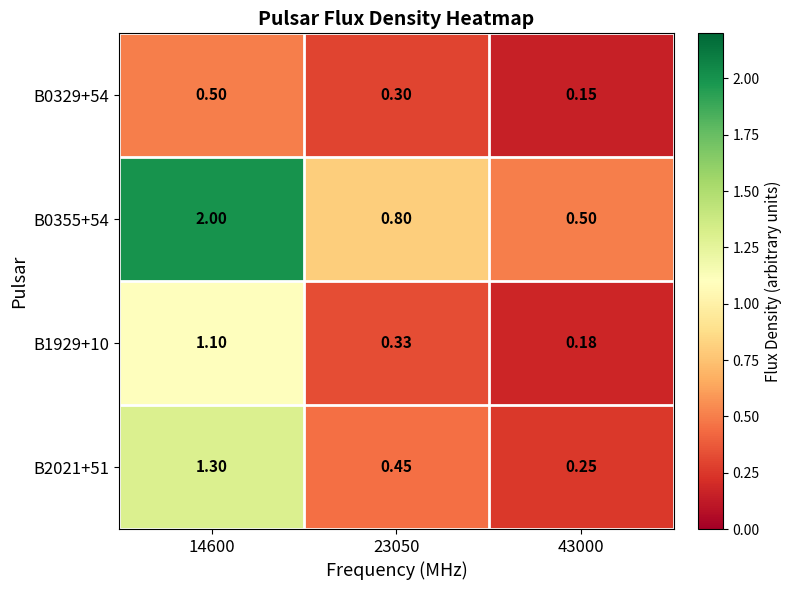

Count the number of categories in the chart.

3